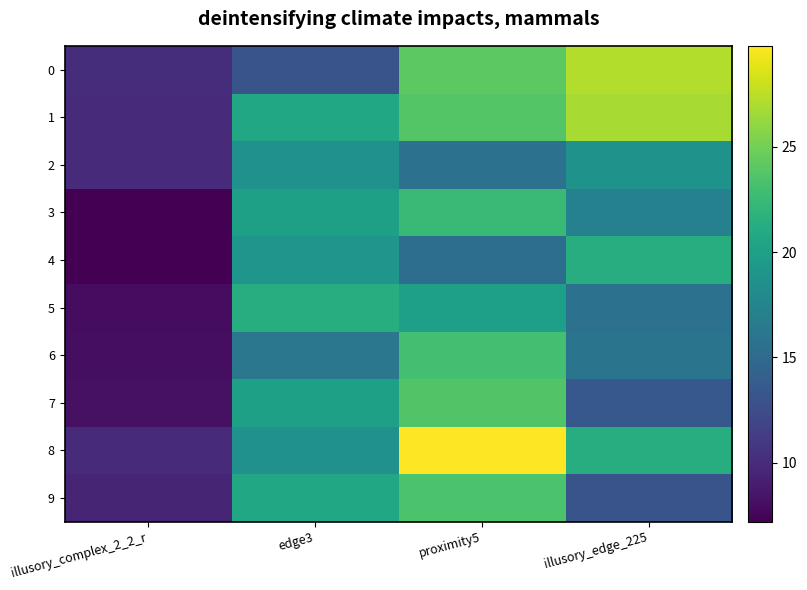

Count the number of categories in the chart.

4